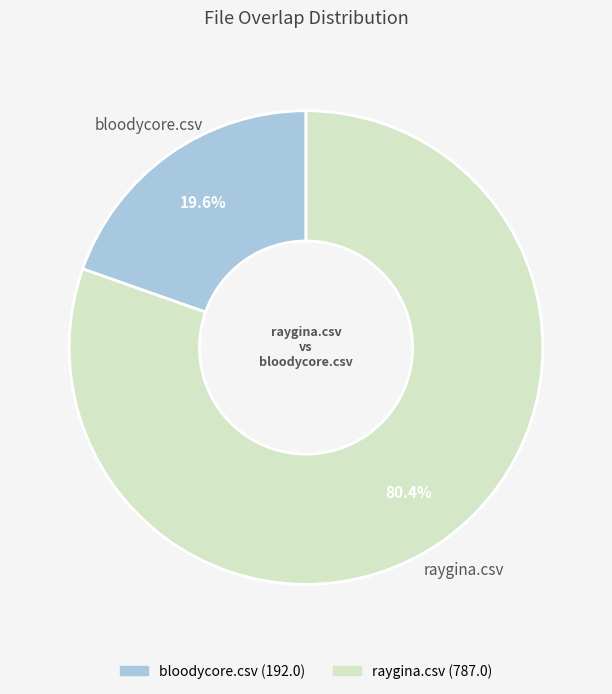

To the nearest percent, what portion does bloodycore.csv represent?

20%